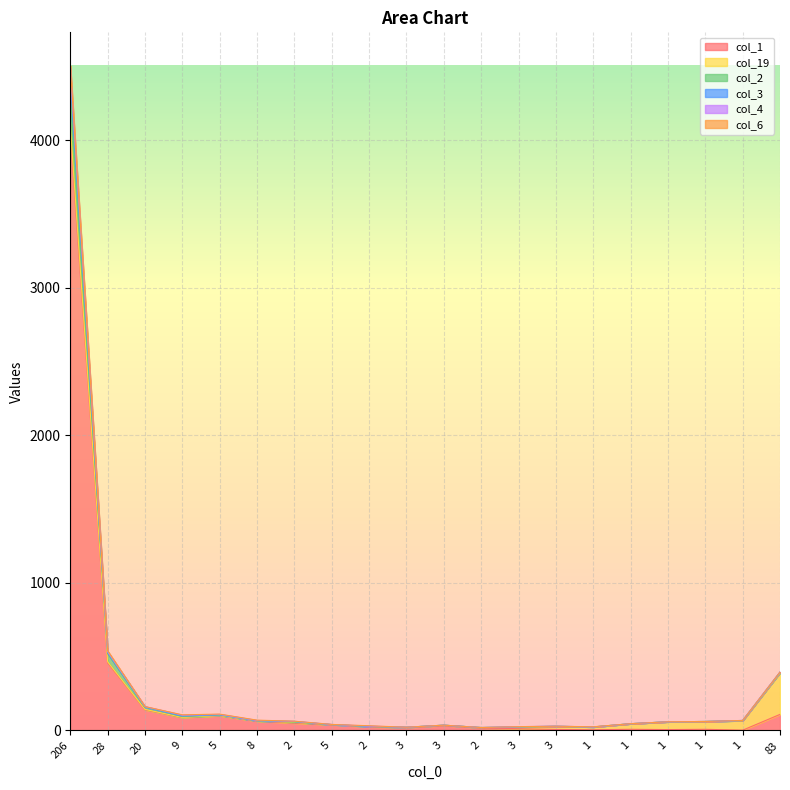

At which category is the sum across all series the highest?

206